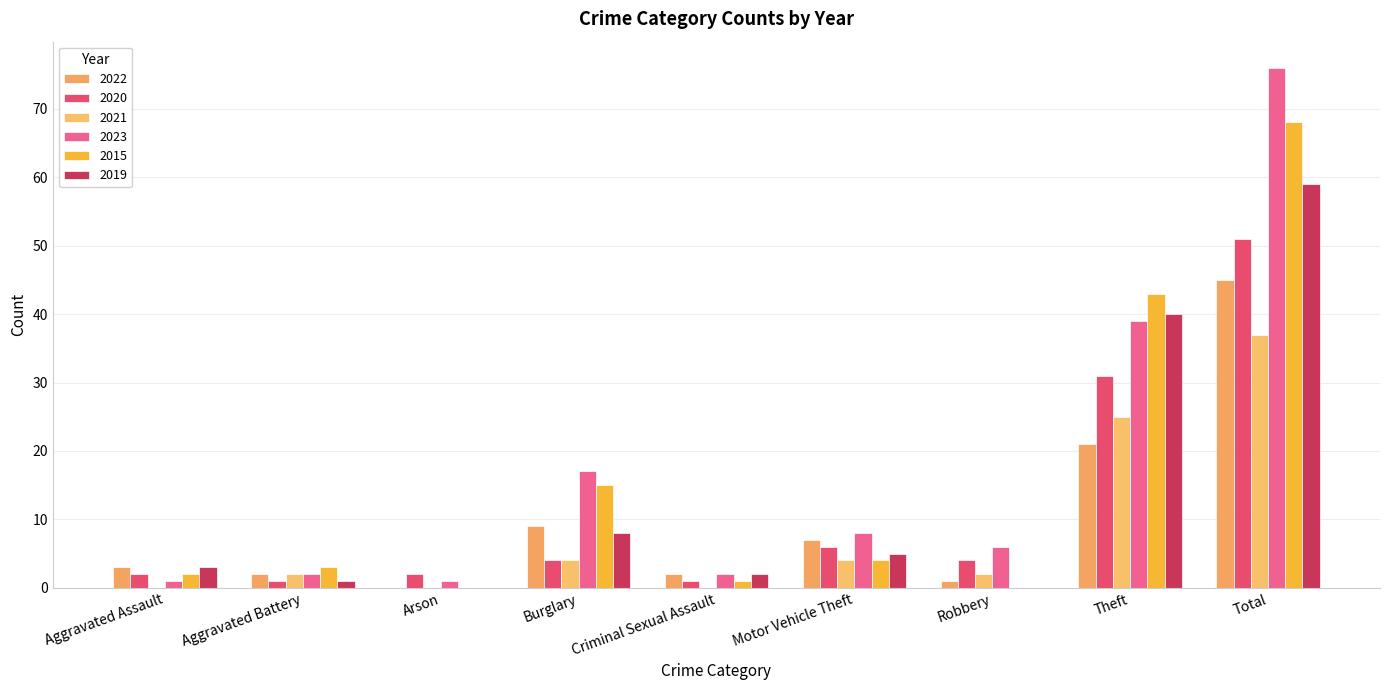

Are the bars horizontal?

No